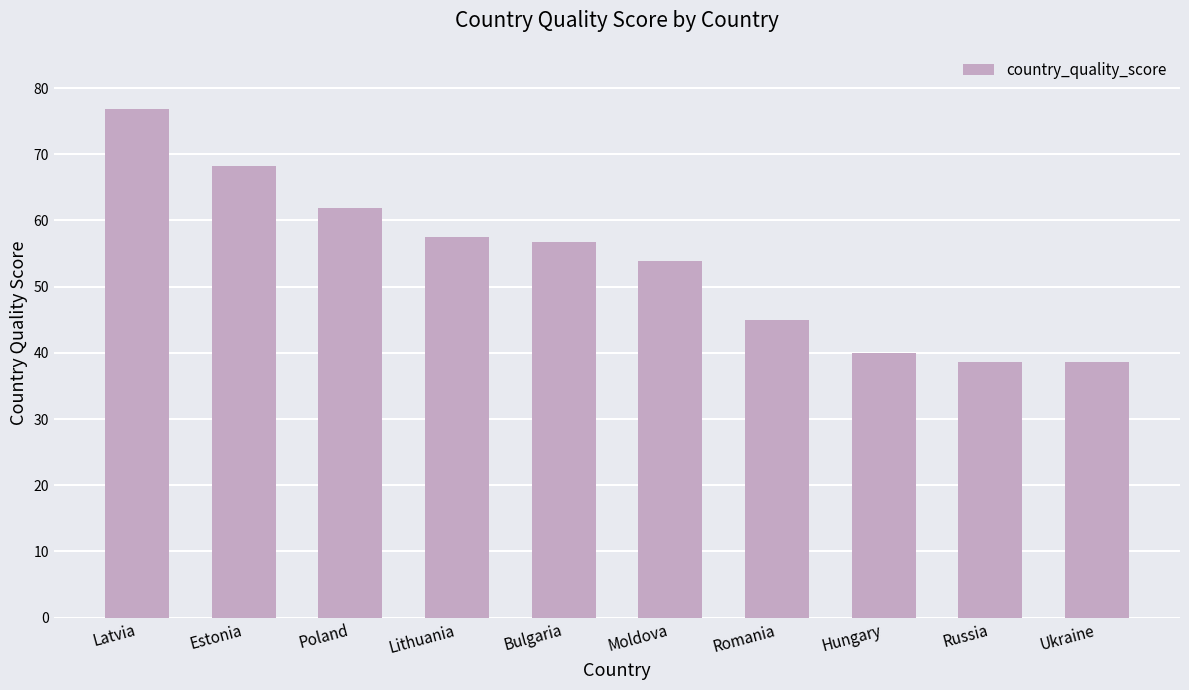

What is the greatest value displayed?

76.8